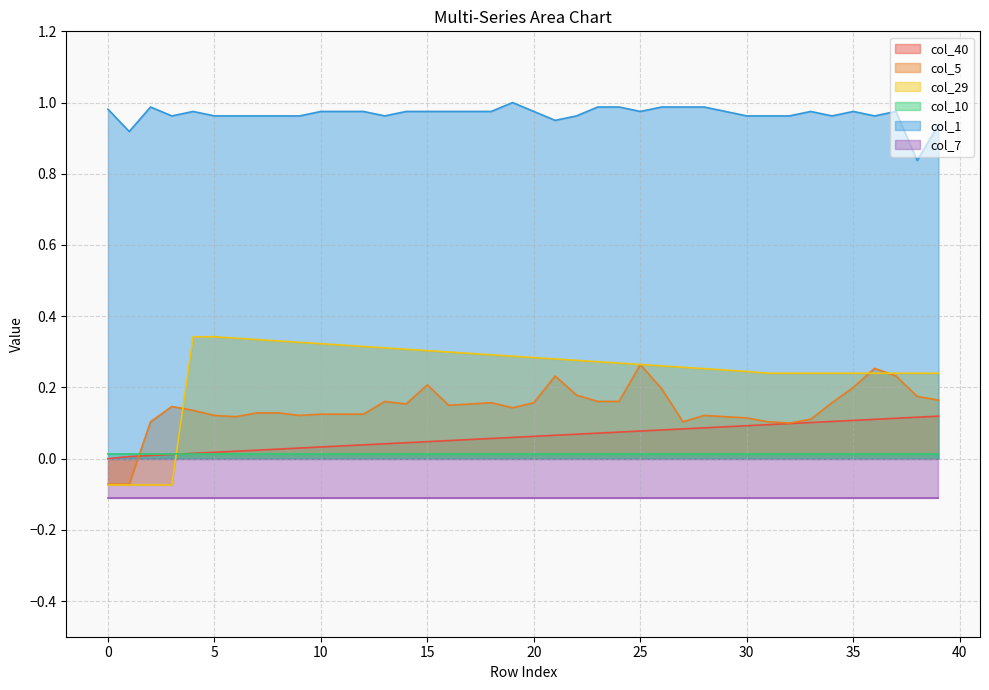

What is the value of the col_29 point at the 33rd from the left?

0.2